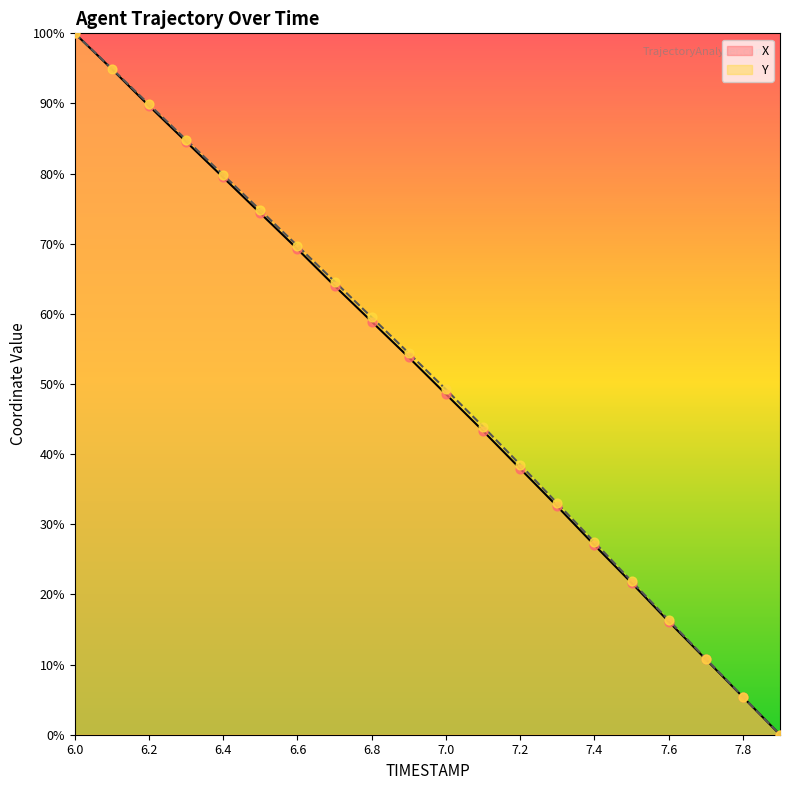

At which category is the sum across all series the highest?

6.0